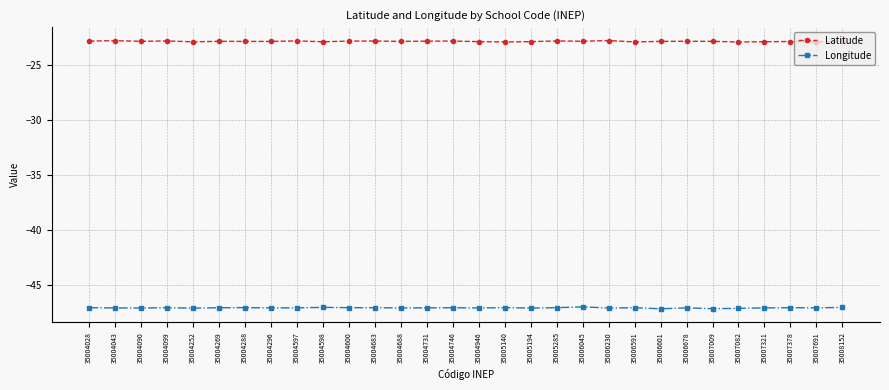

In Latitude, how many points are lower than both neighbors (excluding endpoints)?

10